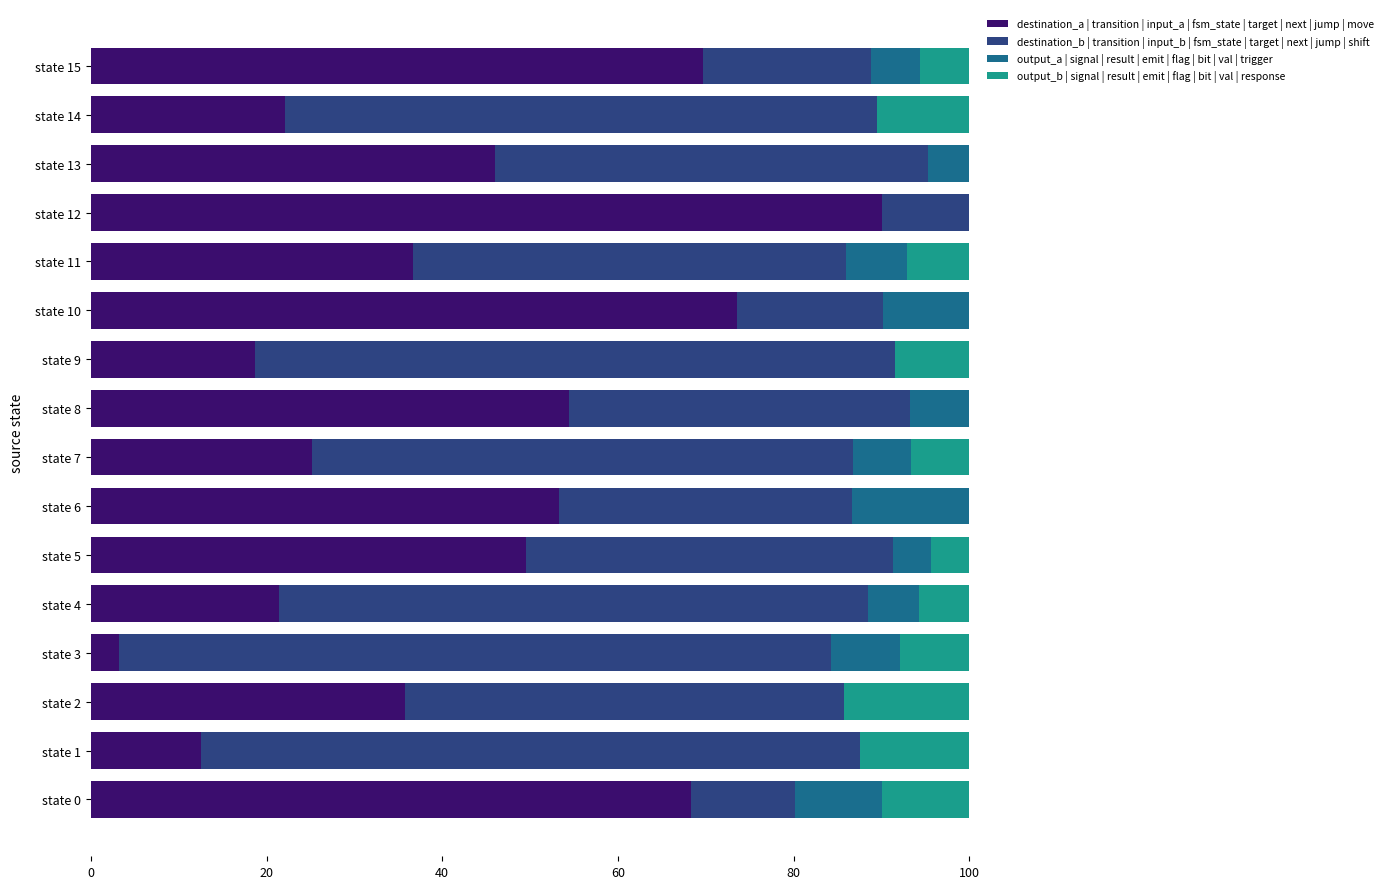

What is the highest value of the destination_a | transition | input_a | fsm_state | target | next | jump | move series?

90.1